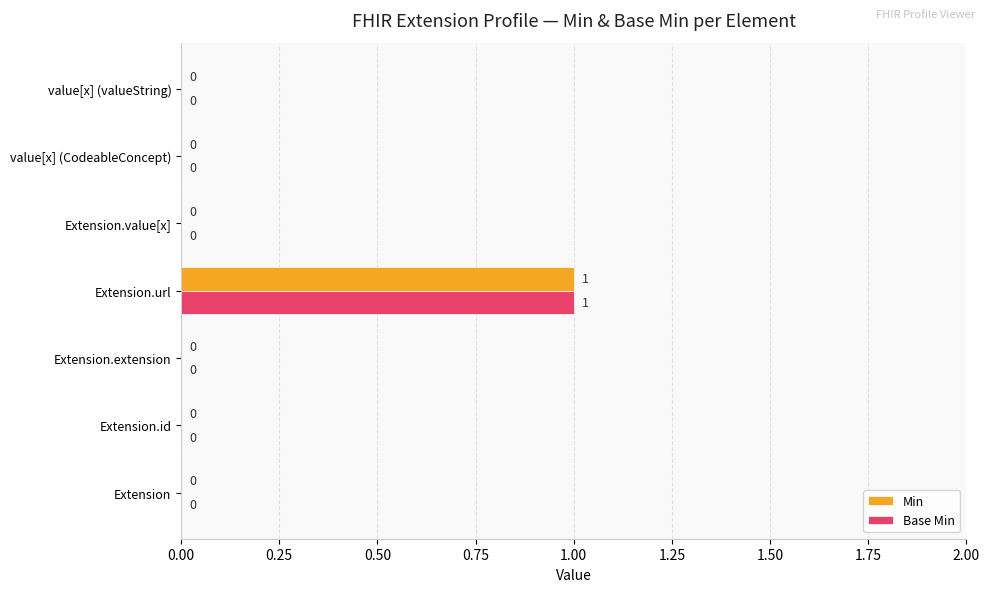

How many Min values are between 0 and 1?

7